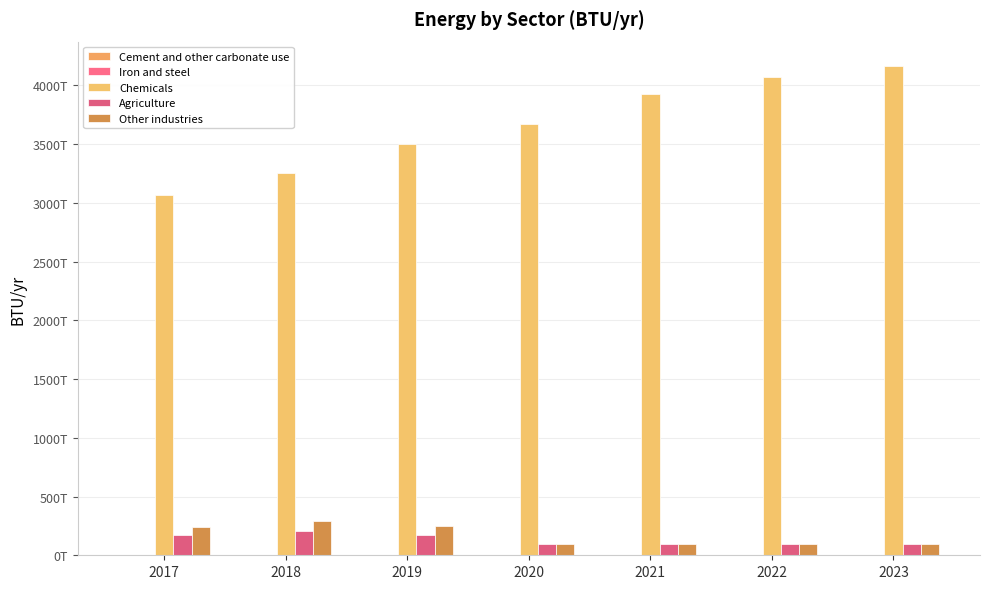

At which category is the sum across all series the highest?

2023